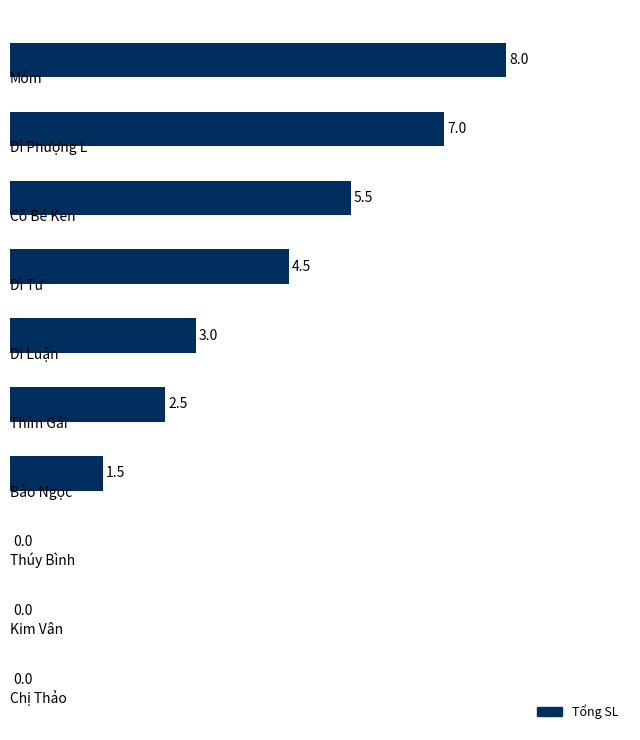

What is the maximum value shown in the chart?

8.0